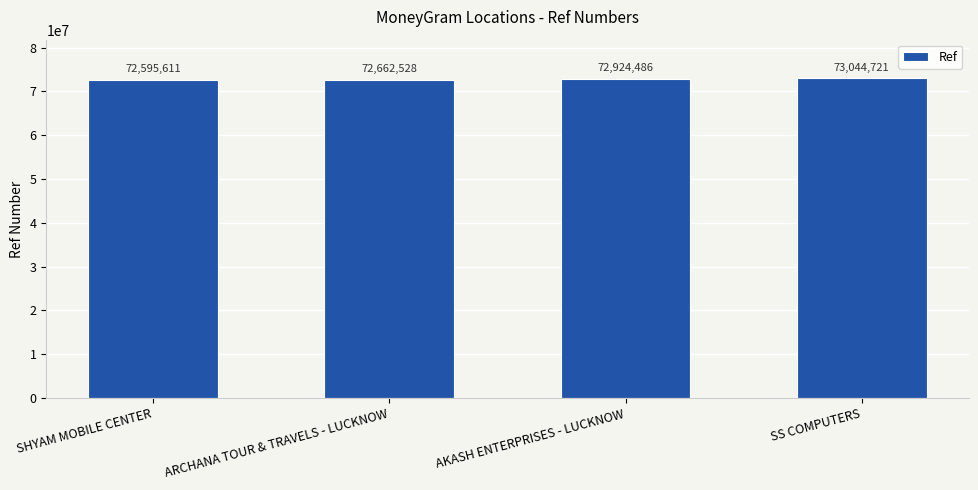

What position from the left is SS COMPUTERS?

4